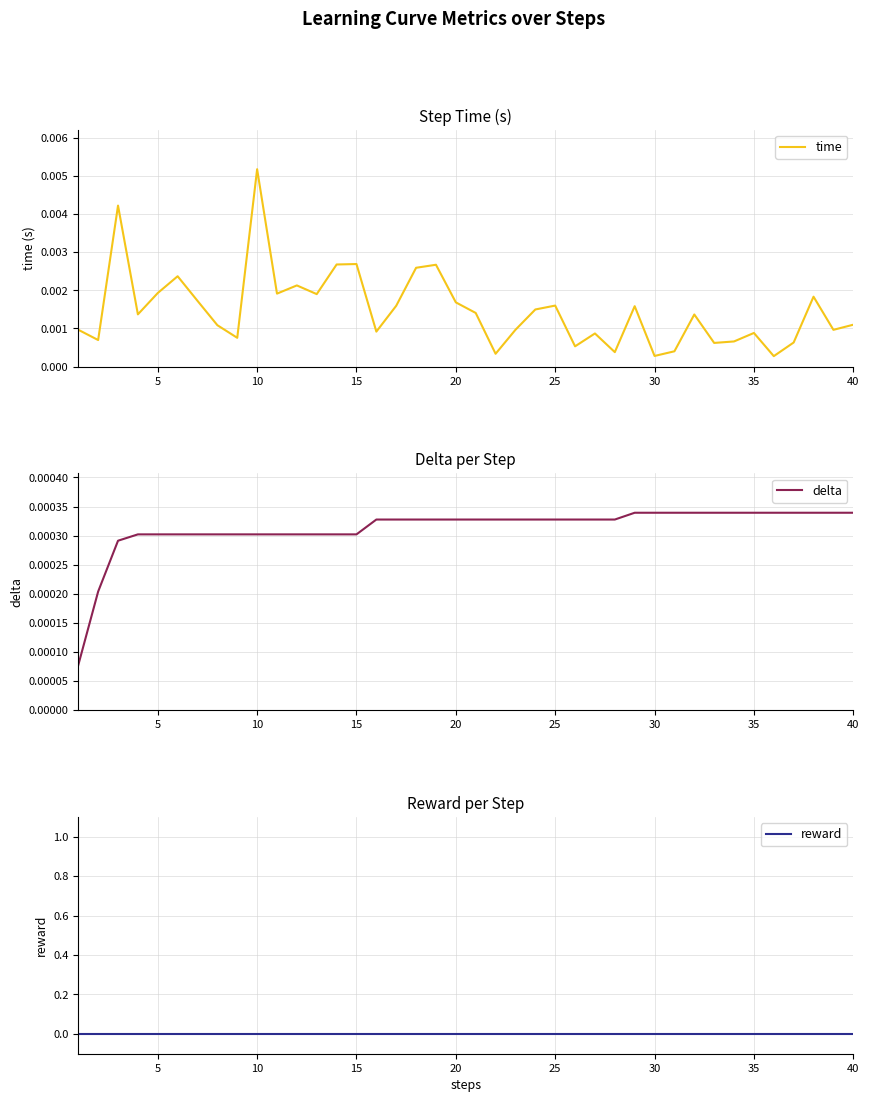

True or false: delta has more than 1 interior local peaks.

False